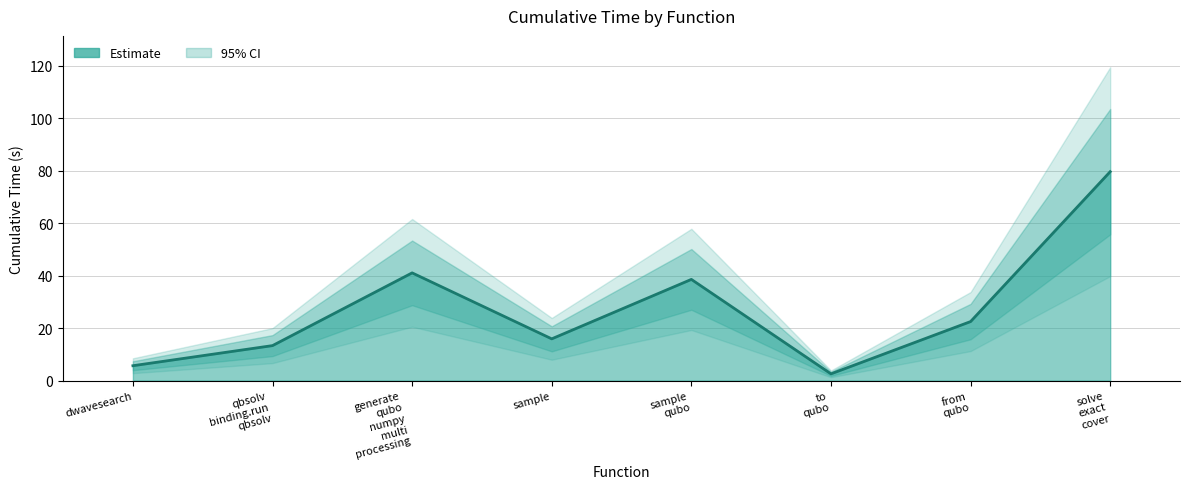

Reading left to right, what are all the values shown in this chart?

5.7	13.3	41.0	15.9	38.6	2.6	22.5	79.6